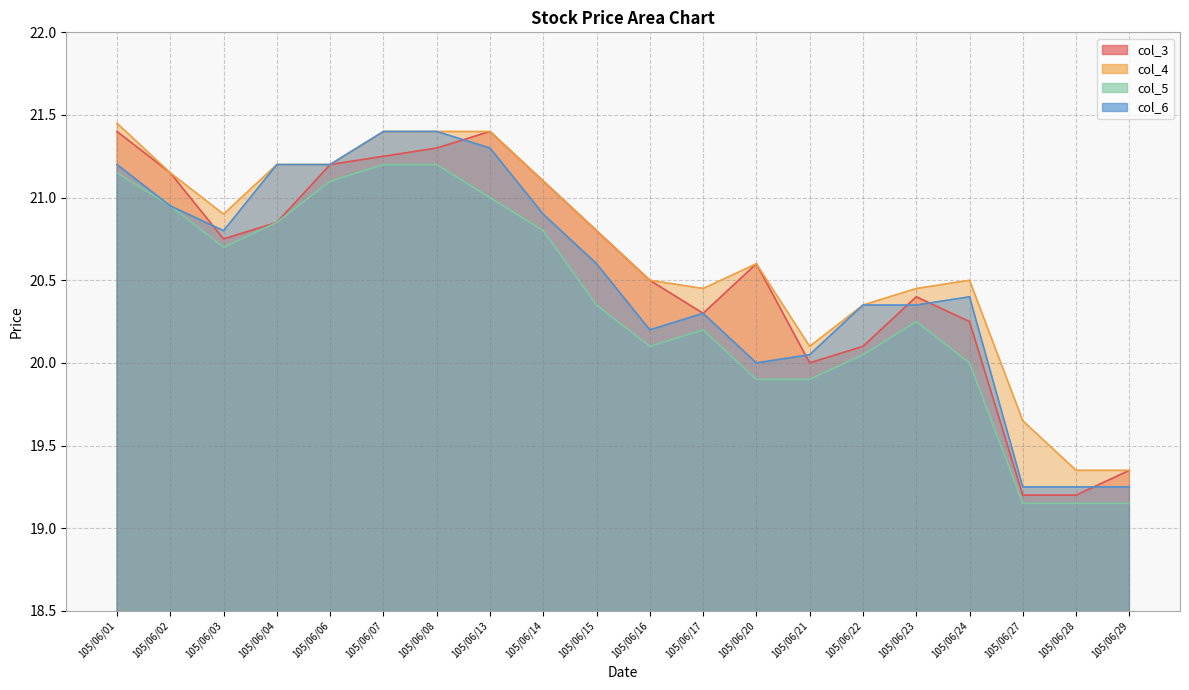

How many data points in col_3 are less than 20?

3